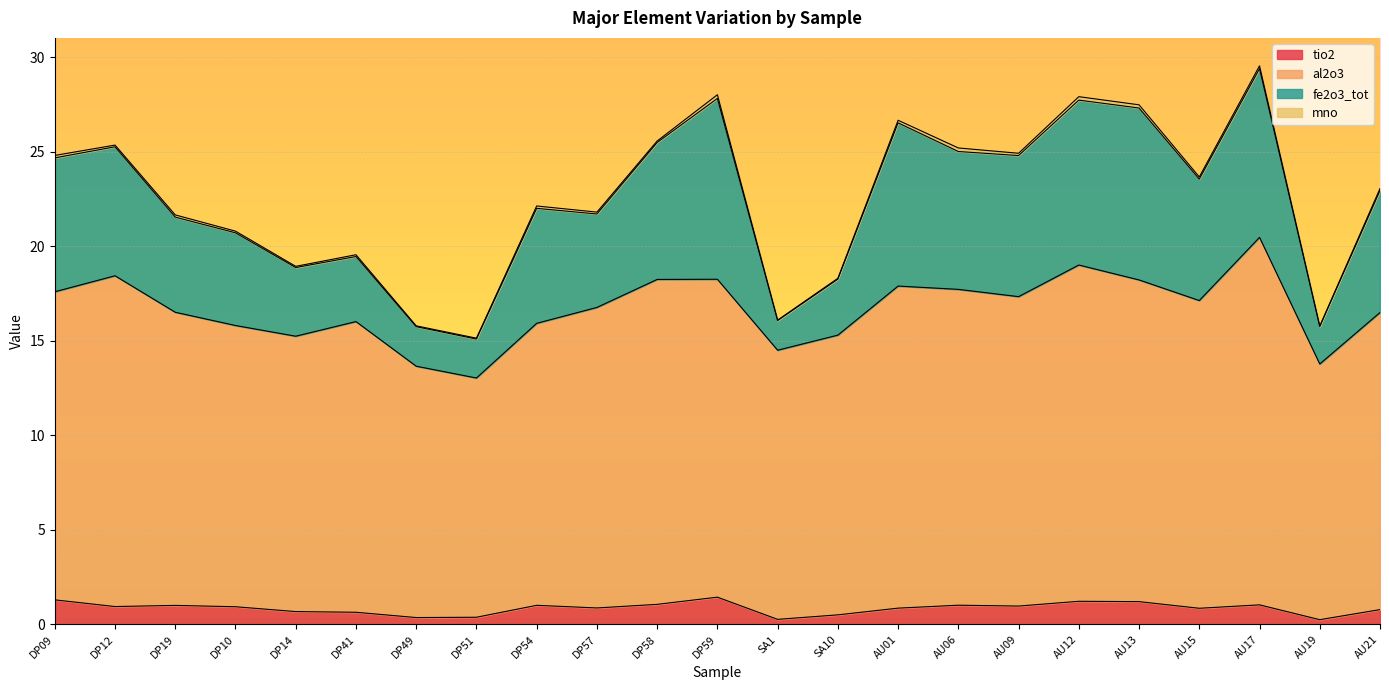

How many lines are shown in the chart?

4